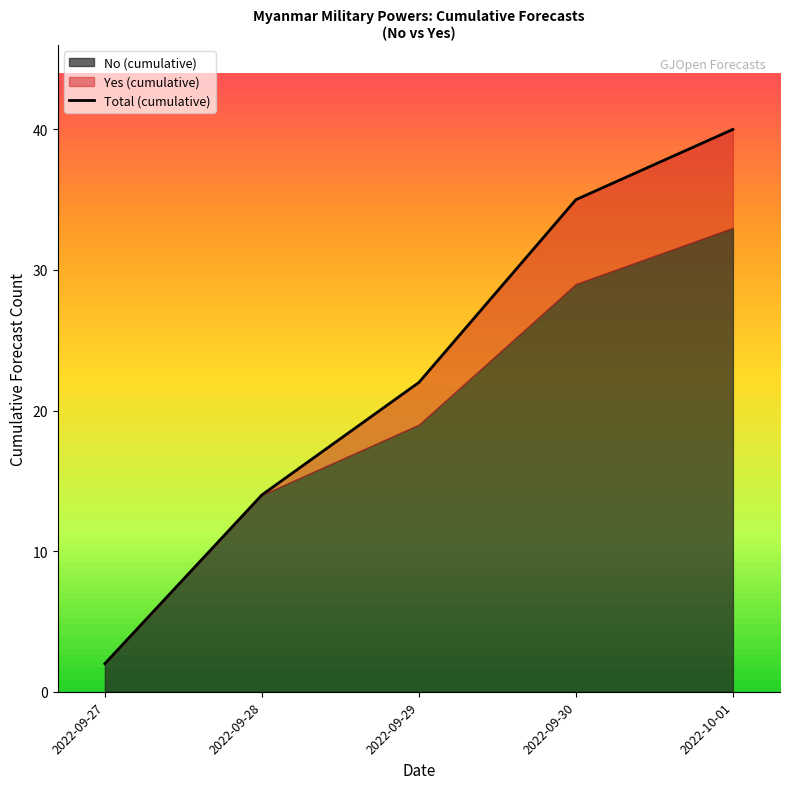

What is the ratio of the value at 2022-09-28 to the value at 2022-09-30?

0.4